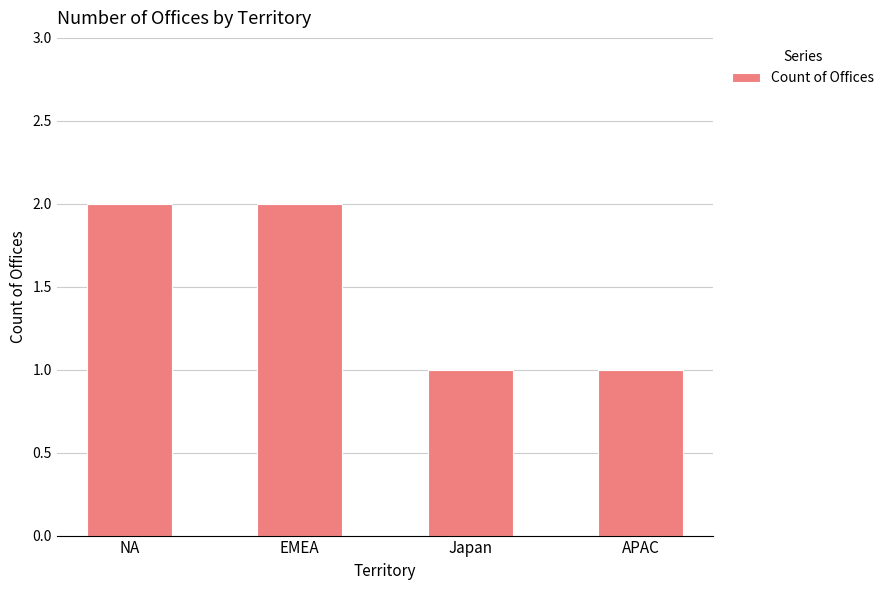

The chart shows a value of 2 at EMEA. True or false?

True